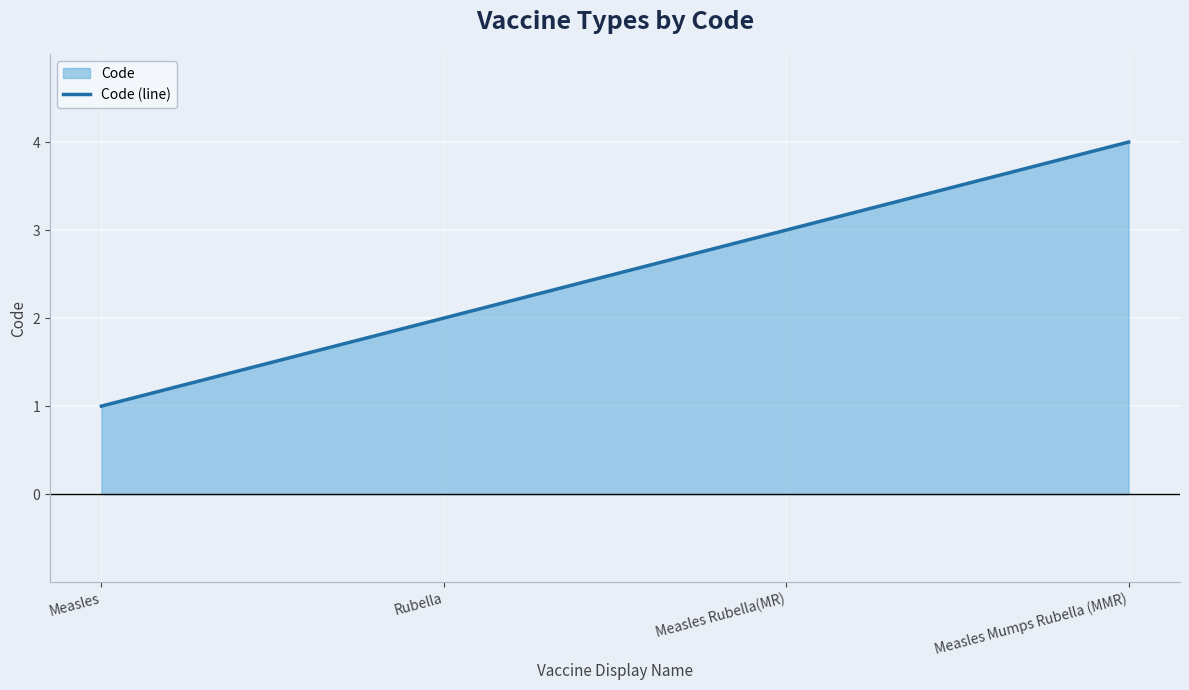

What is the value of the 1st point from the left?

1